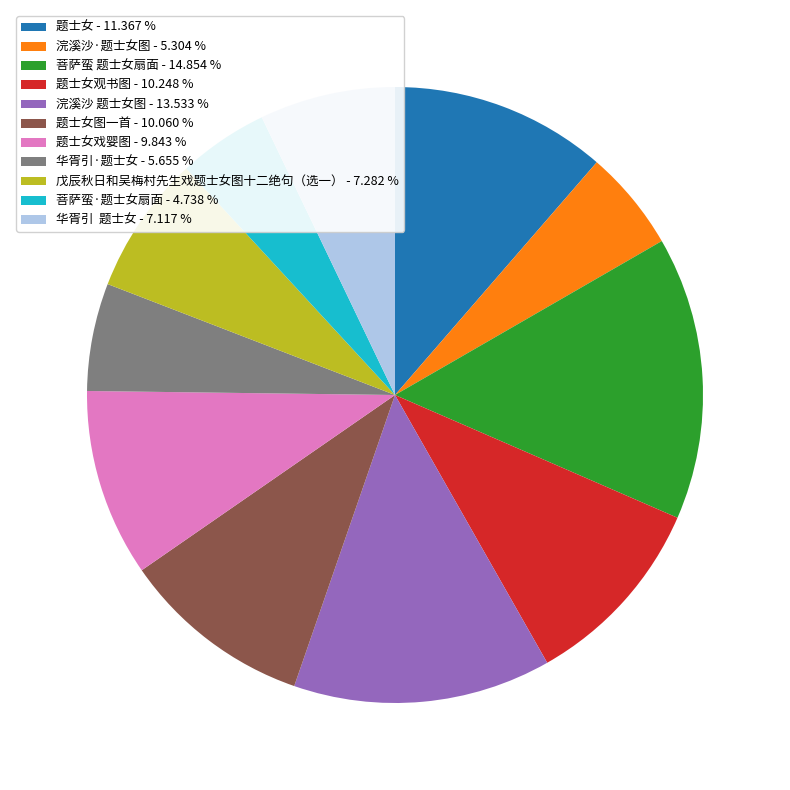

What is the largest slice in the pie chart?

菩萨蛮 题士女扇面 - 14.854 %